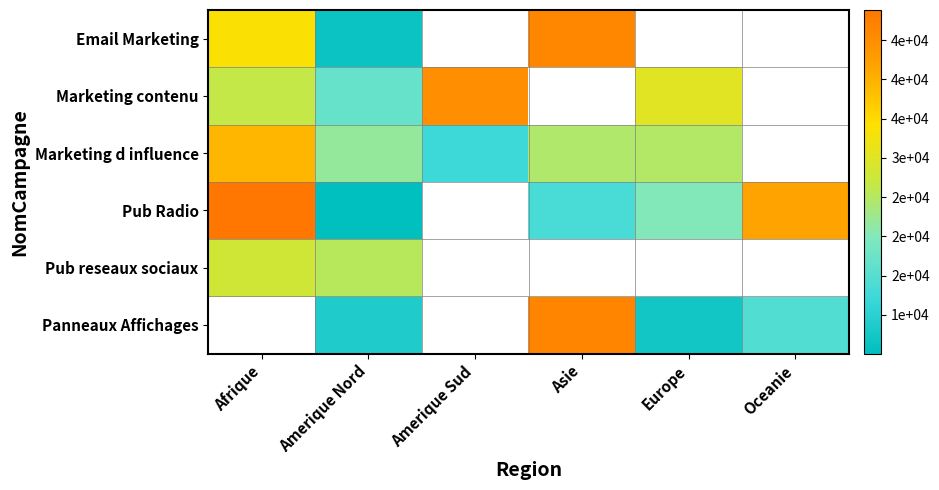

At how many categories does at least one series exceed 24413?

6